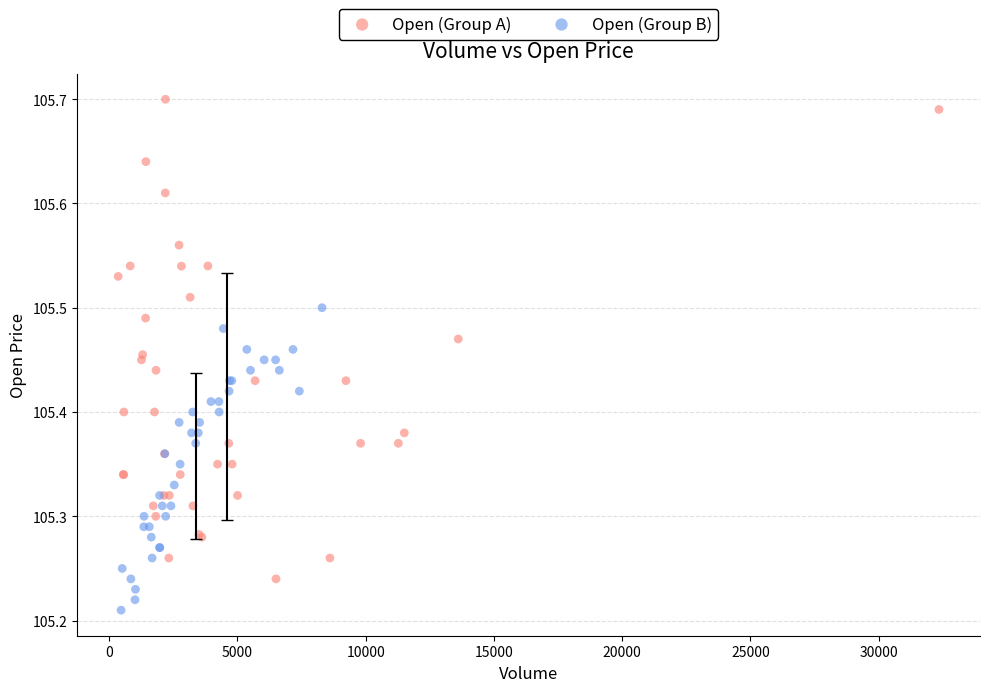

Which series has the largest Y range (max minus min)?

Open (Group A)